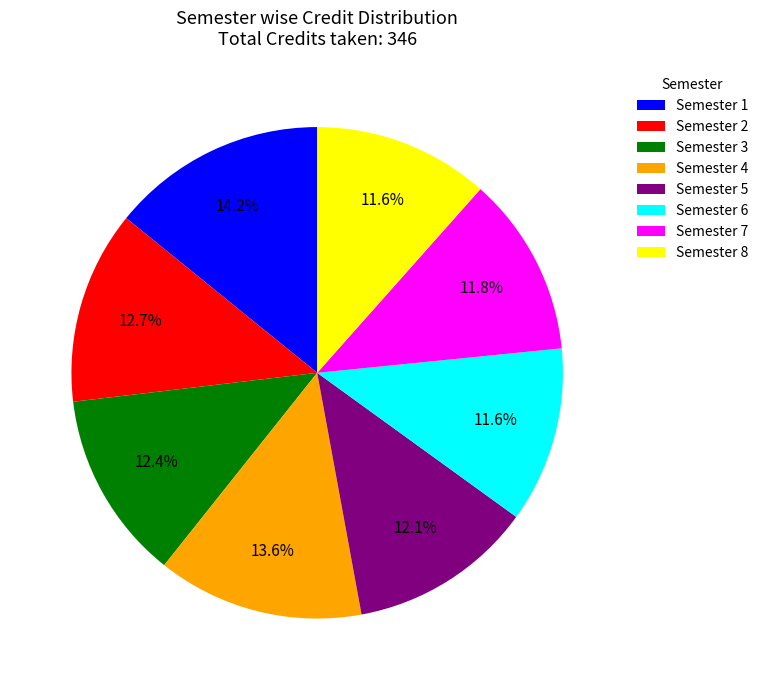

Approximately how many times larger is the value at Semester 4 compared to Semester 6?

1.2